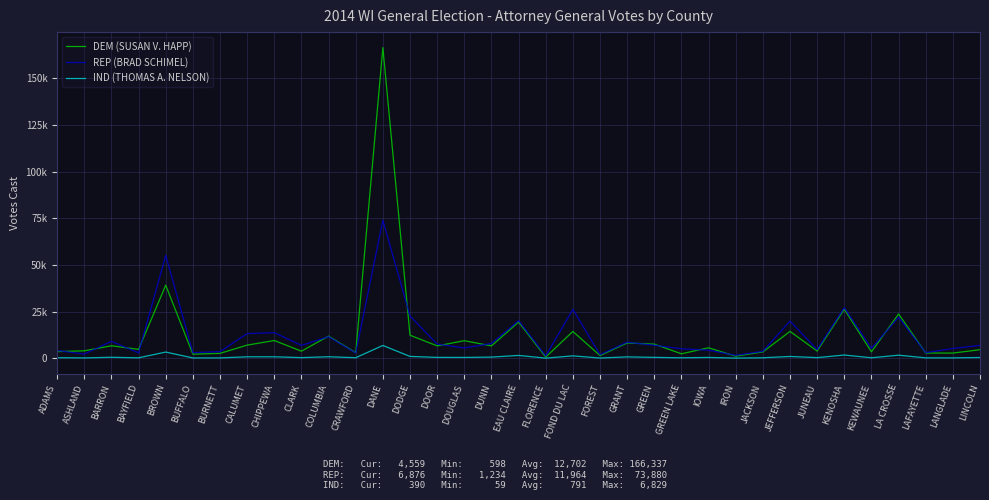

Rank the categories by REP (BRAD SCHIMEL) value from highest to lowest.

DANE, BROWN, KENOSHA, FOND DU LAC, DODGE, LA CROSSE, EAU CLAIRE, JEFFERSON, CHIPPEWA, CALUMET, COLUMBIA, BARRON, GRANT, DUNN, DOOR, GREEN, LINCOLN, CLARK, DOUGLAS, KEWAUNEE, LANGLADE, GREEN LAKE, JUNEAU, IOWA, ADAMS, JACKSON, BURNETT, BUFFALO, LAFAYETTE, BAYFIELD, CRAWFORD, ASHLAND, FOREST, IRON, FLORENCE